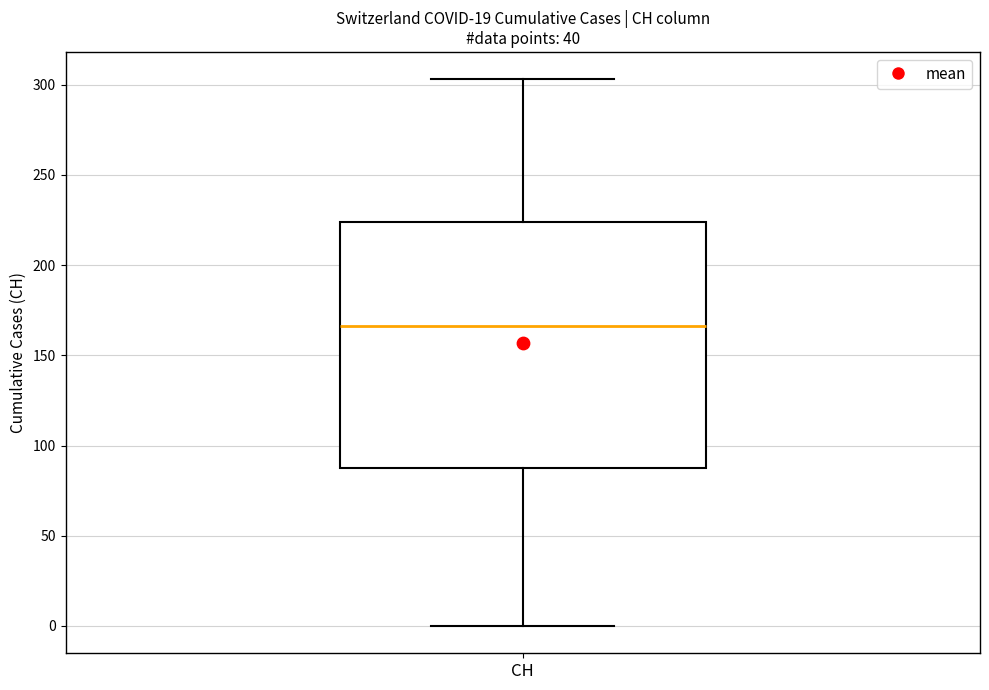

Transcribe this box plot: give where the median line is, the range the box spans, and where the two whiskers end, as read against the y-axis. The values are not printed on the chart, so give them approximately, as read against the axis.

median 165, box 90 to 225, whiskers 0 to 305